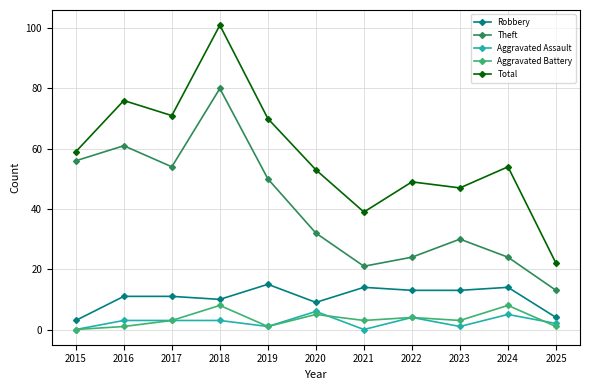

What are all the series names shown in the legend?

Robbery, Theft, Aggravated Assault, Aggravated Battery, Total